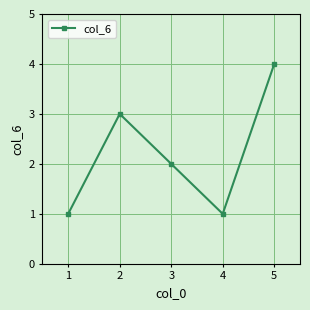

What is the sum of all values?

11